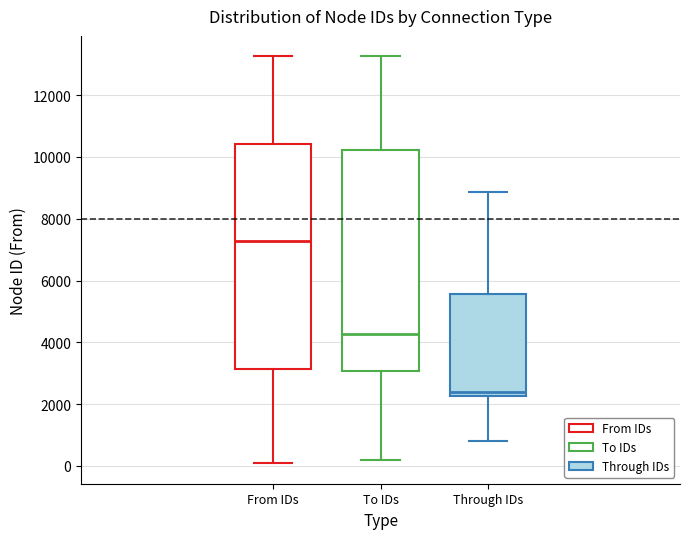

Where is the upper edge of the box for Through IDs on the y-axis? The values are not printed on the chart, so give them approximately, as read against the axis.

5600